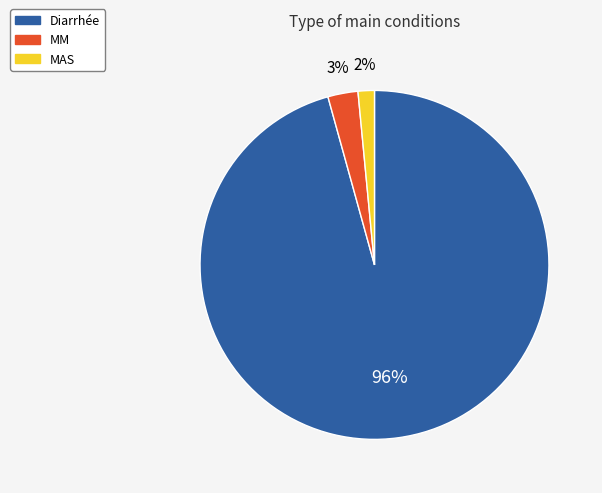

Which category has the smallest portion of the pie?

MAS